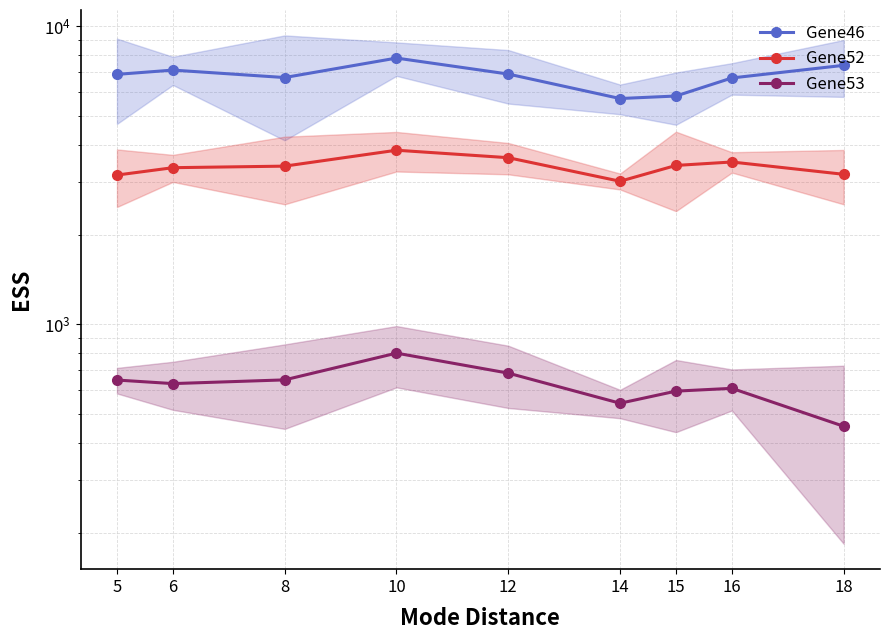

Reading left to right, extract all data points from this chart.

Gene46: 5=6893.0	6=7124.2	8=6726.2	10=7818.2	12=6909.5	14=5719.0	15=5831.5	16=6704.5	18=7391.0
Gene52: 5=3166.0	6=3351.6	8=3392.0	10=3836.0	12=3620.8	14=3018.0	15=3410.5	16=3502.5	18=3184.5
Gene53: 5=649.6	6=632.0	8=650.4	10=799.8	12=685.2	14=543.0	15=596.2	16=609.2	18=454.5